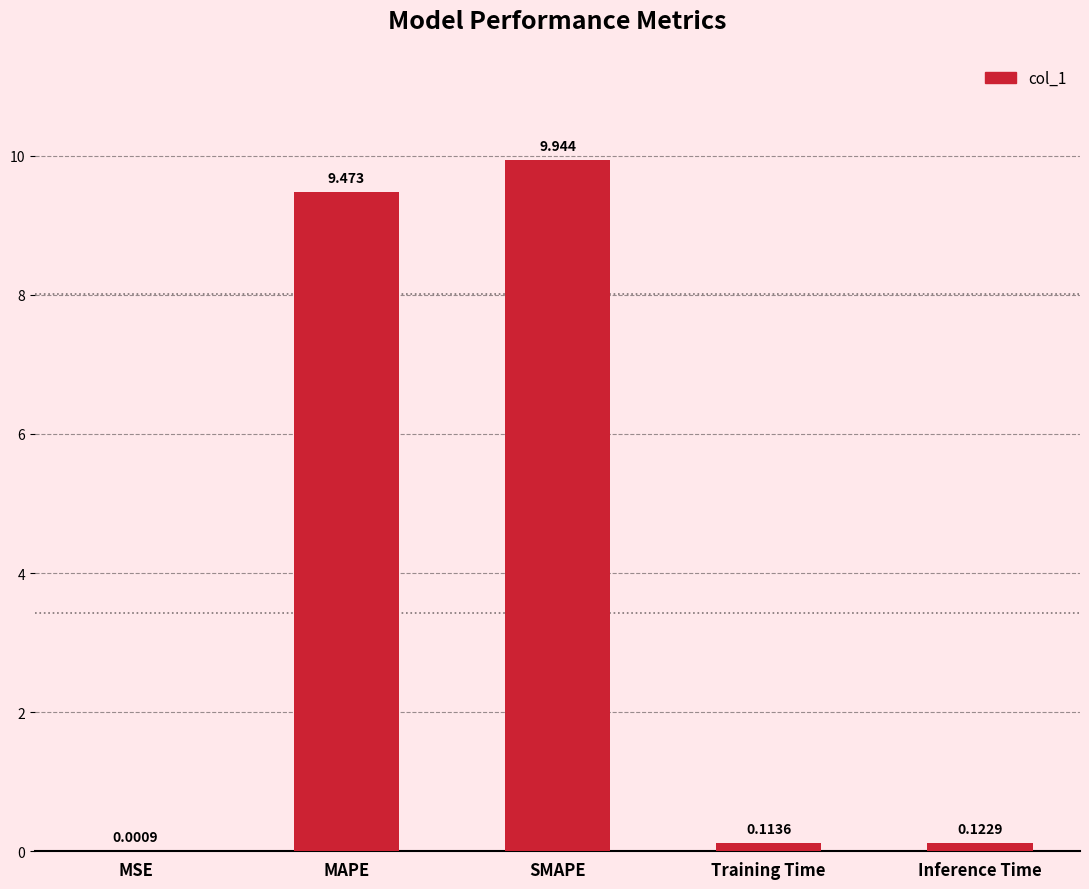

What is the sum of the values at MSE and MAPE?

9.5